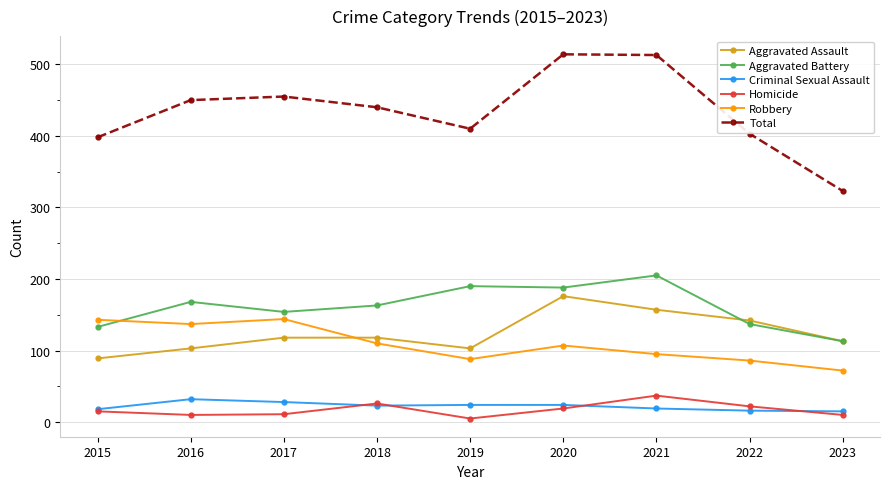

The Robbery series shows 110 at 2018. True or false?

True